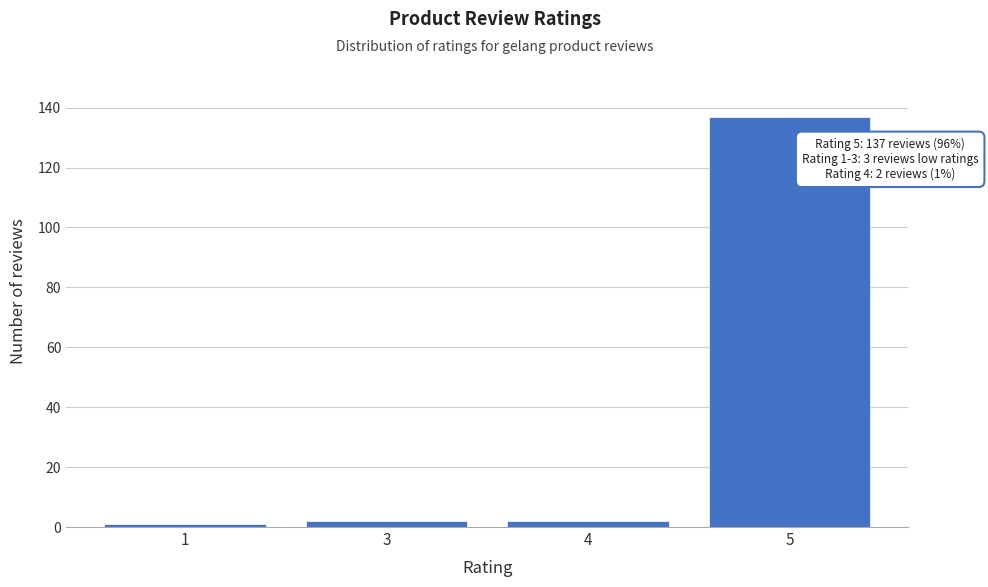

Reading left to right, list all the values displayed in this chart.

1=1	3=2	4=2	5=137